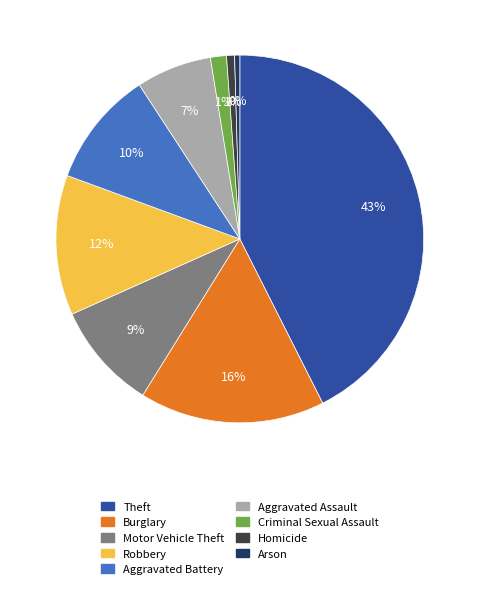

Count the number of slices in the pie.

9